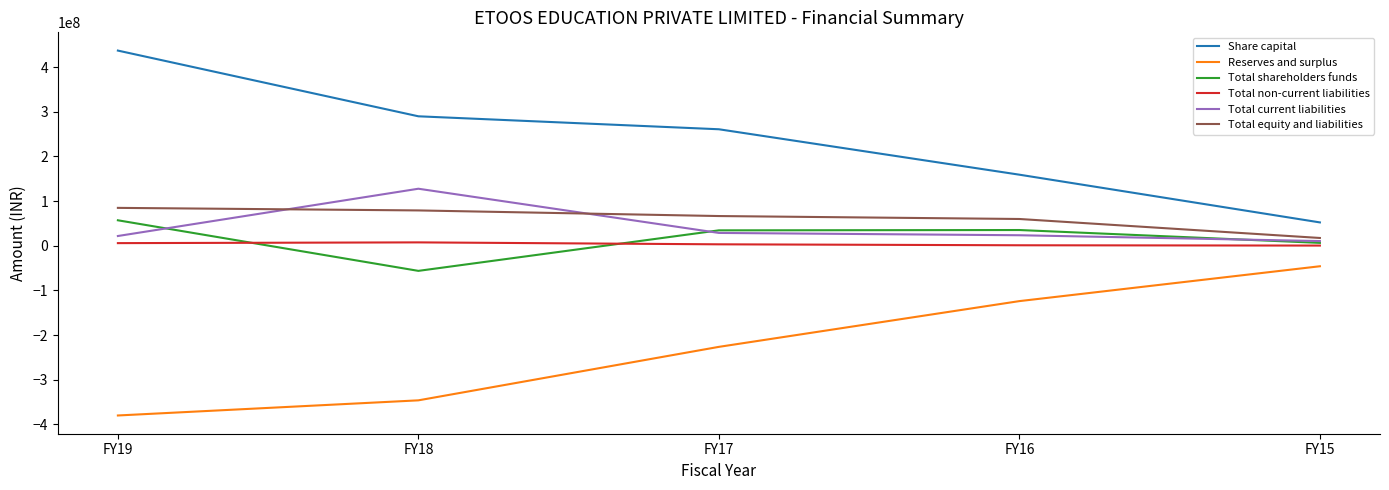

What is the minimum value for Reserves and surplus?

-379925245